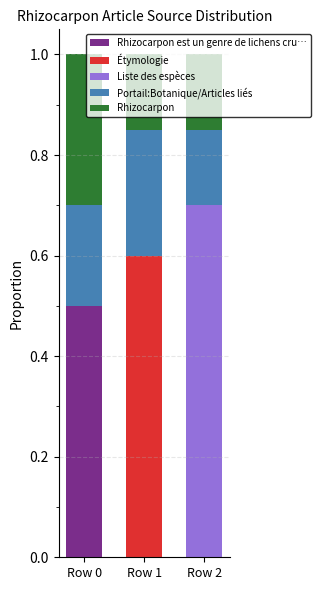

What is the total value across all series at Row 1?

1.0